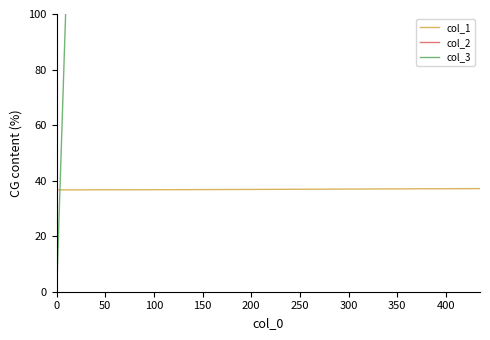

What is the maximum value for col_1?

37.1